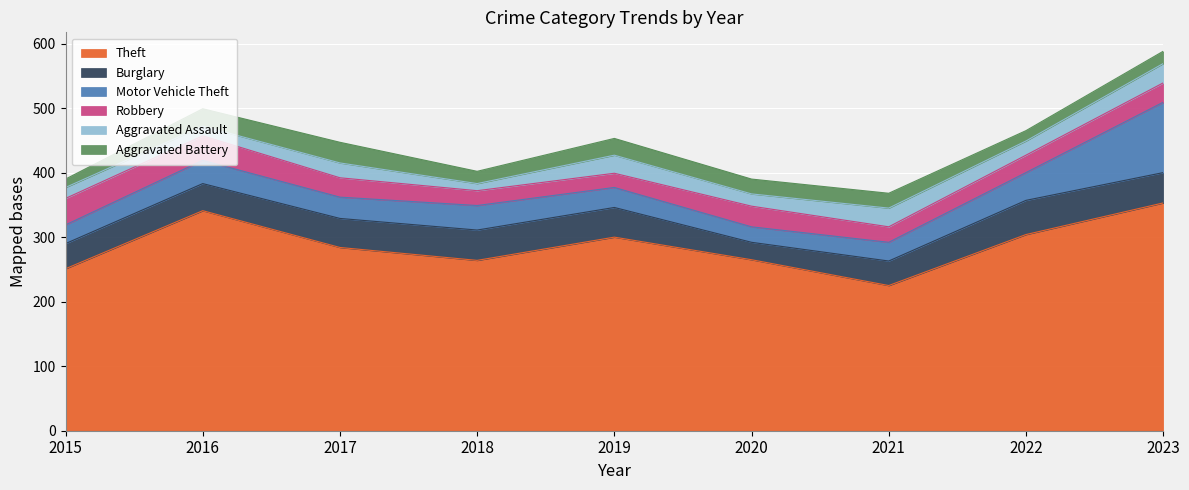

How many lines are shown in the chart?

6